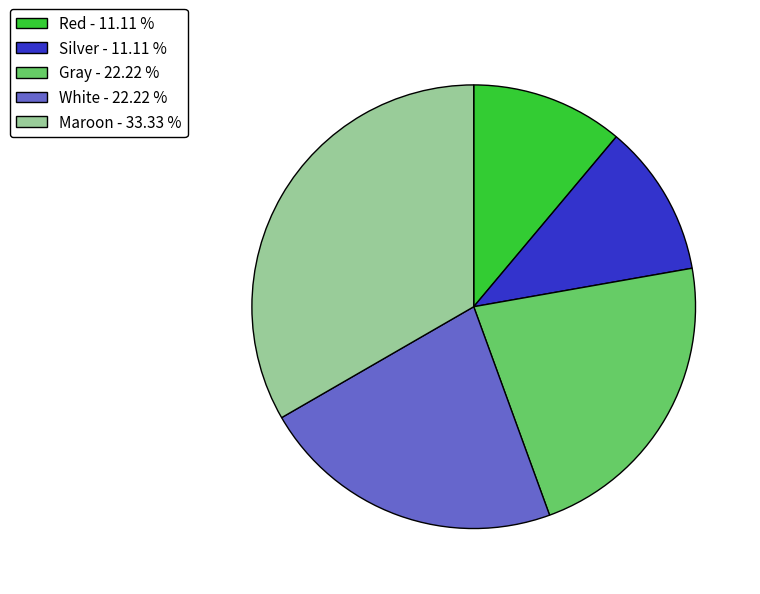

What is the largest slice in the pie chart?

Maroon